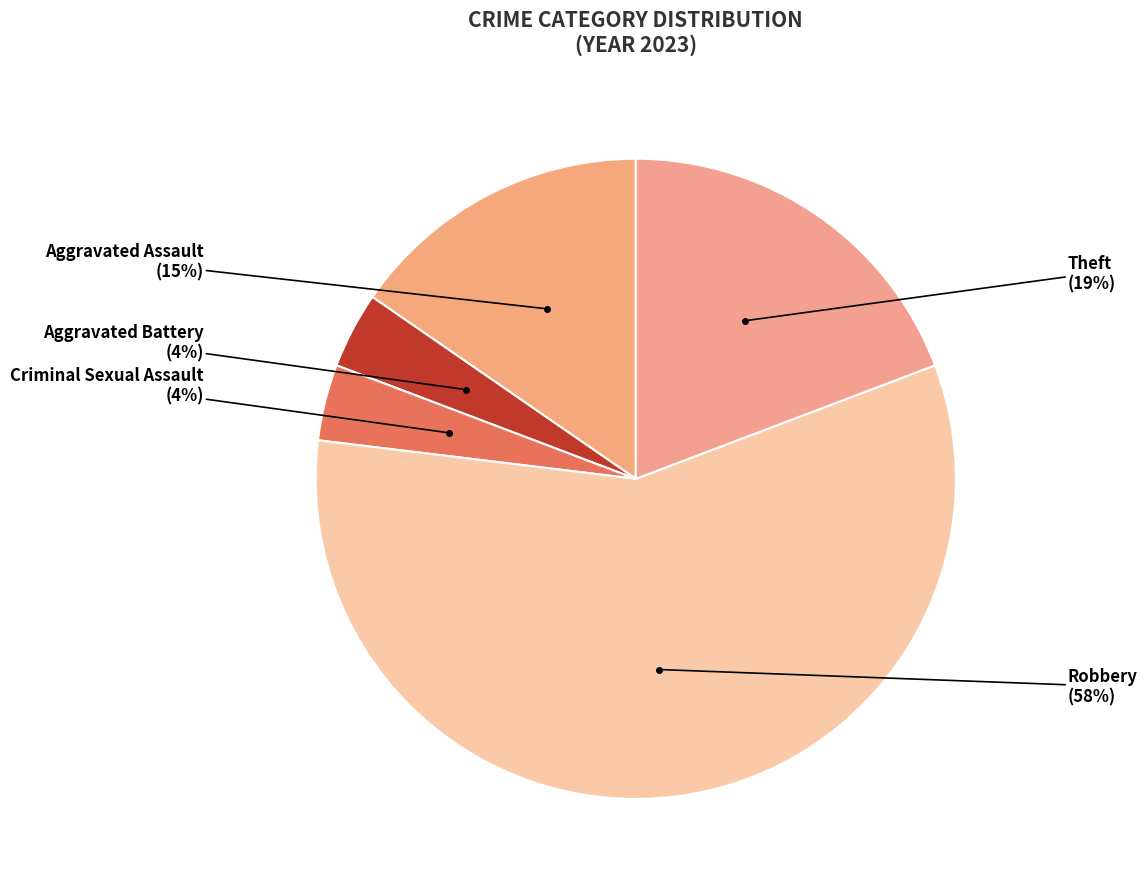

To the nearest percent, what is the difference between the Theft and Aggravated Battery slice percentages?

15%